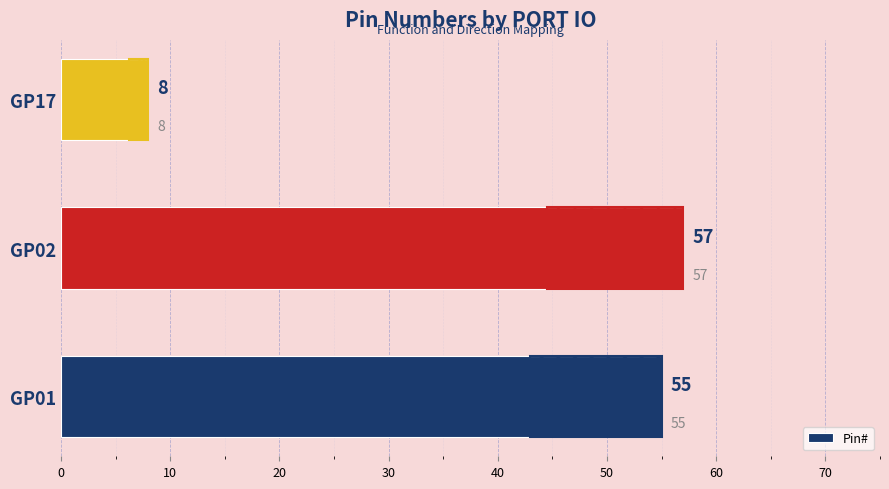

Which label corresponds to the smallest value in the chart?

GP17